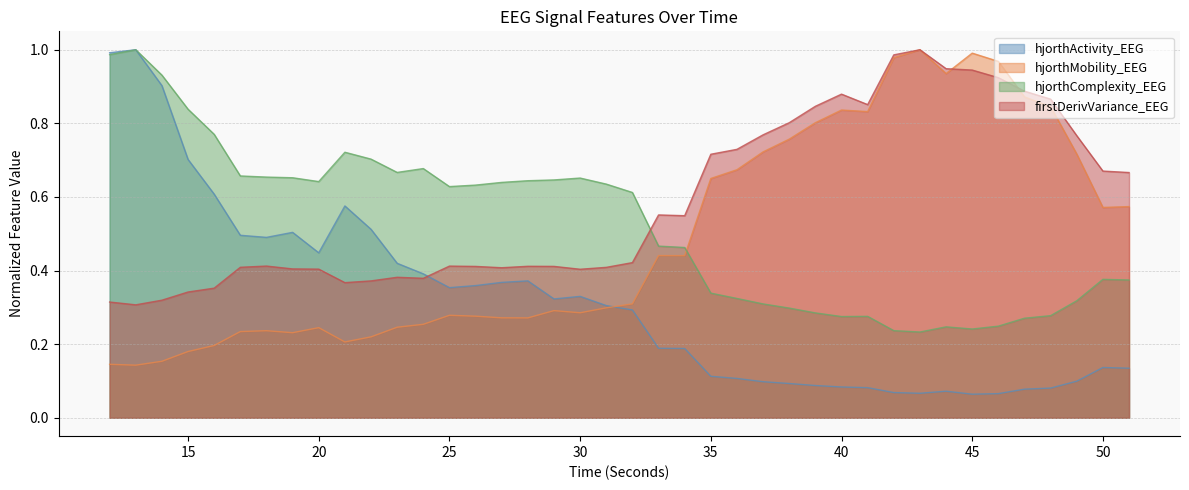

List the series in order of their peak value, highest first.

hjorthActivity_EEG, hjorthMobility_EEG, hjorthComplexity_EEG, firstDerivVariance_EEG